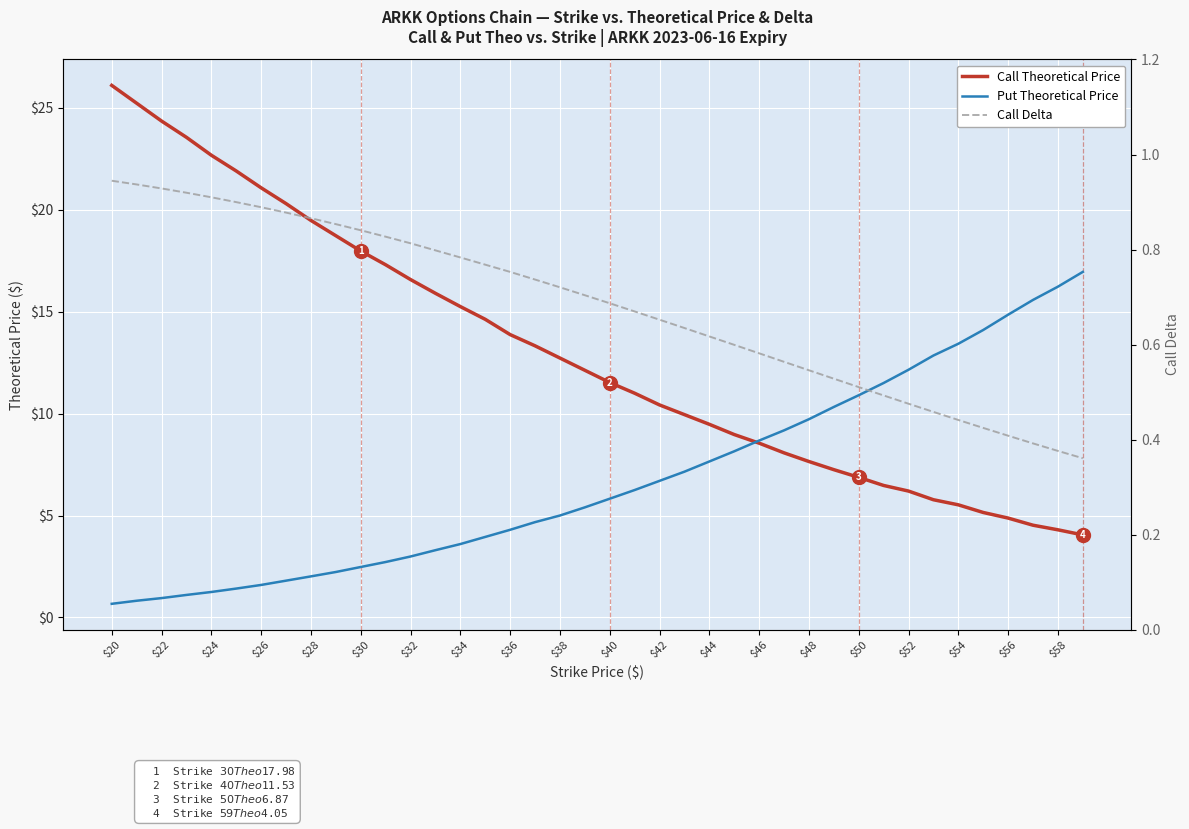

After their last crossing, which series has the higher values: Call Theoretical Price or Put Theoretical Price?

Put Theoretical Price